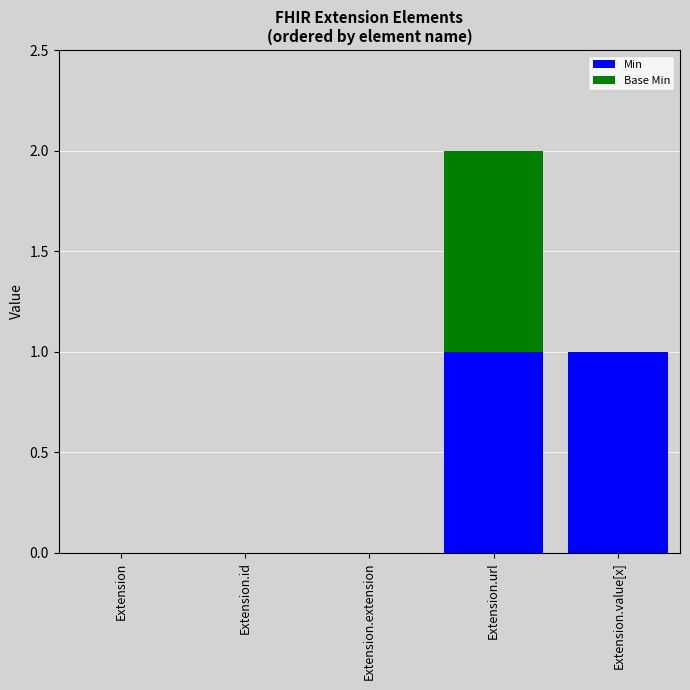

Are the bars horizontal?

No